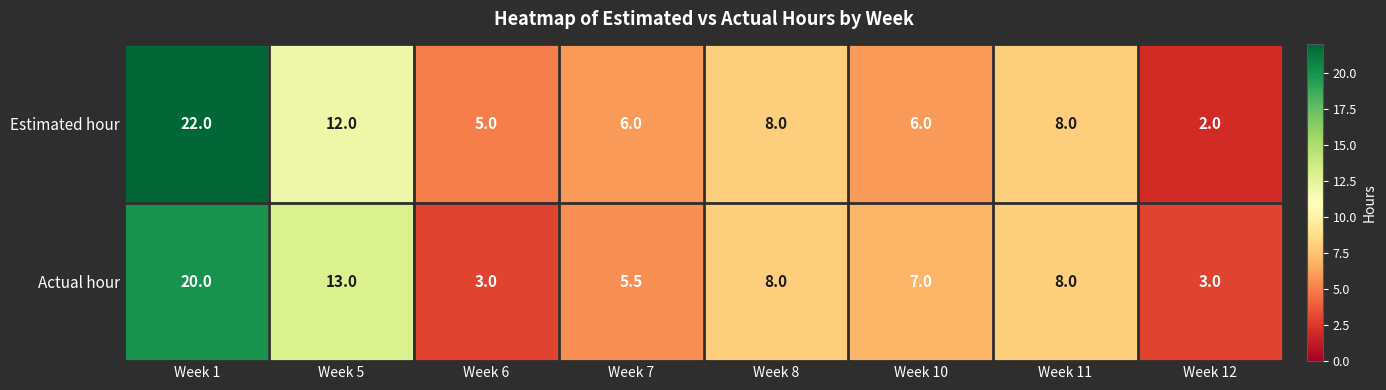

Which series has the largest total across all categories?

Estimated hour